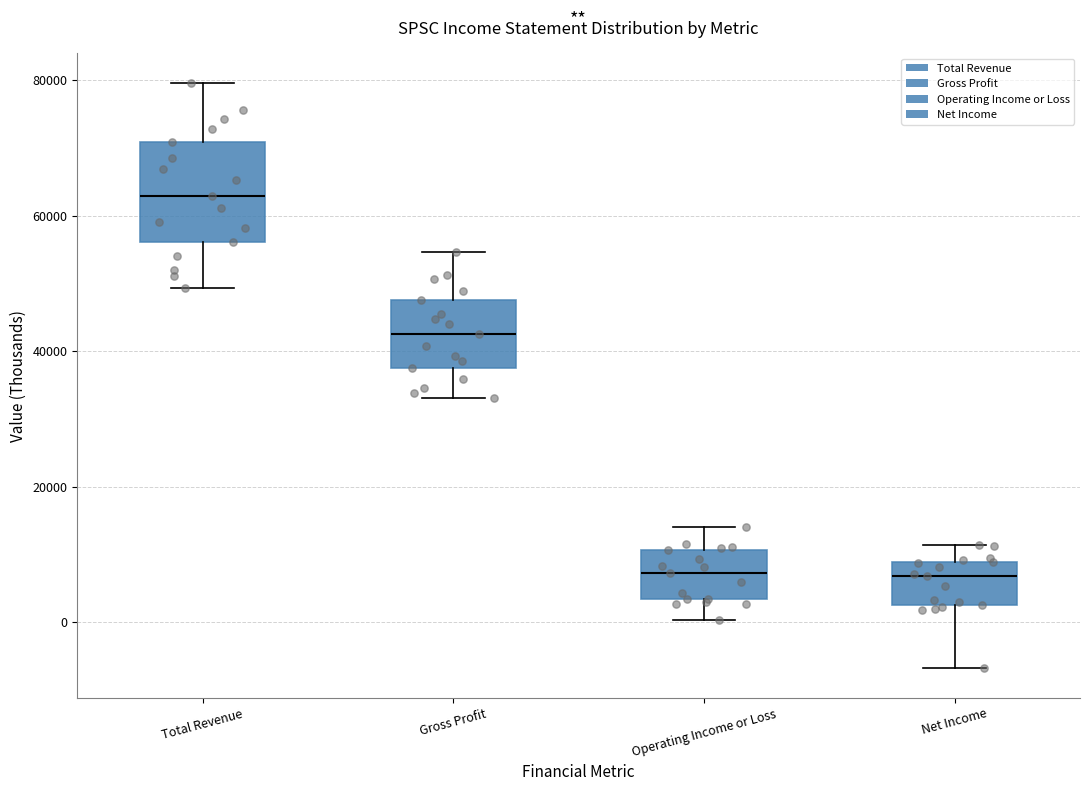

Where is the upper edge of the box for Total Revenue on the y-axis? The values are not printed on the chart, so give them approximately, as read against the axis.

70000